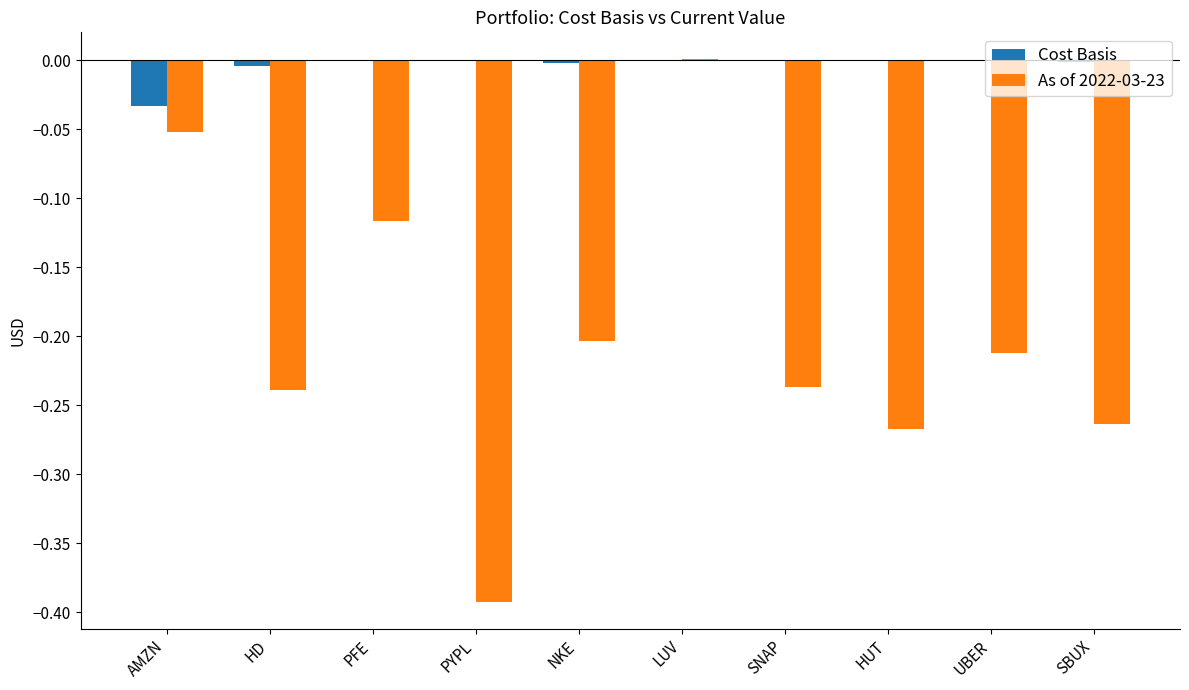

Is it true that Cost Basis equals -0.0 at SNAP?

True